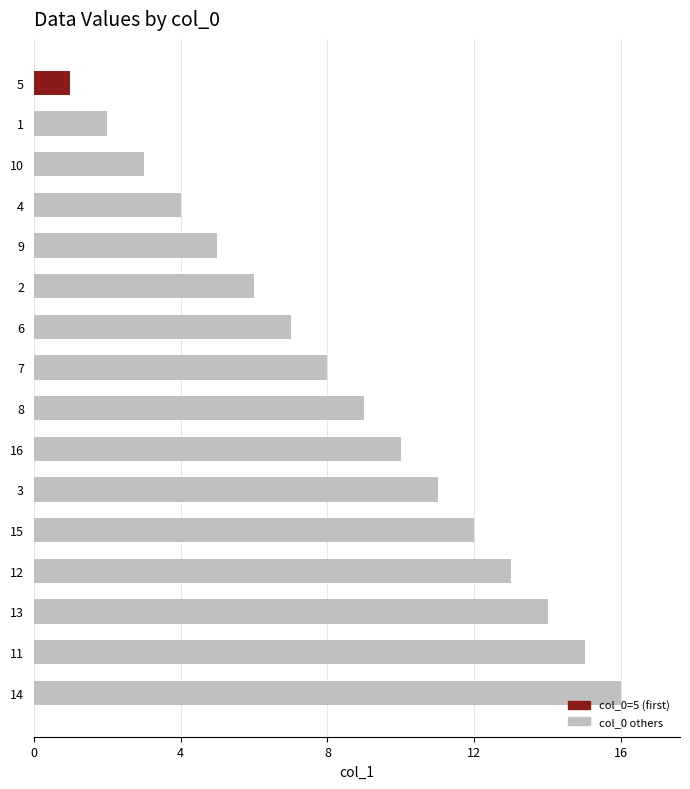

What is the greatest value displayed?

16